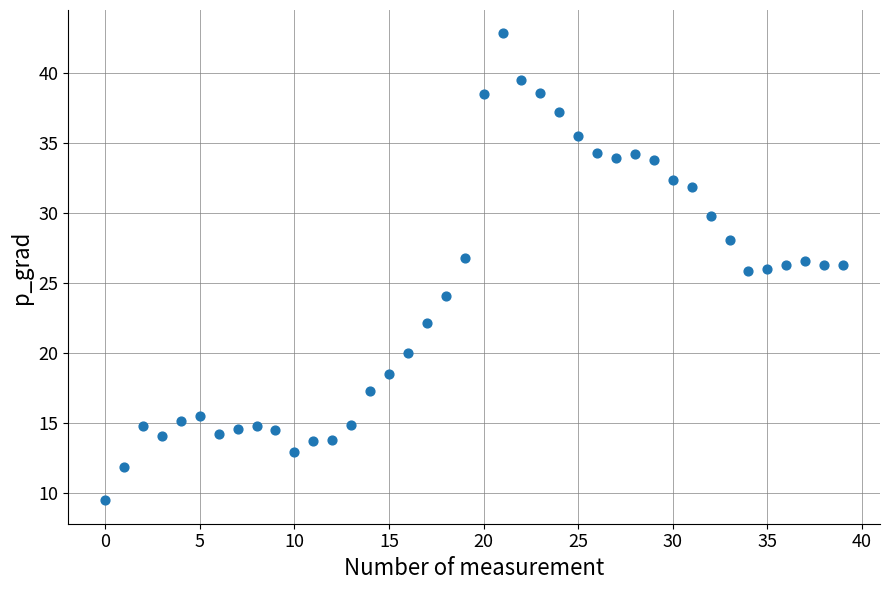

What is the range of Y values (max minus min)?

33.4